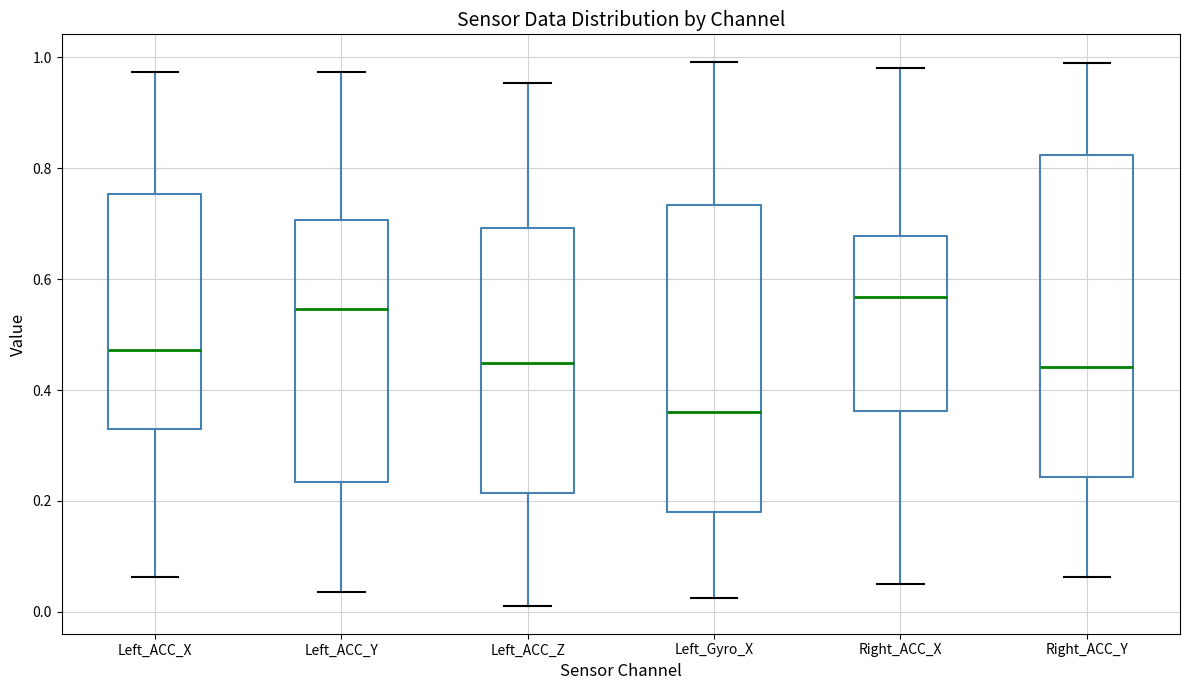

Reading left to right, transcribe this box plot: for each box, give where its median line is, the range the box spans, and where its two whiskers end, as read against the y-axis. The values are not printed on the chart, so give them approximately, as read against the axis.

Left_ACC_X: median 0.48, box 0.34 to 0.76, whiskers 0.06 to 0.98
Left_ACC_Y: median 0.54, box 0.24 to 0.70, whiskers 0.04 to 0.98
Left_ACC_Z: median 0.44, box 0.22 to 0.70, whiskers 0.00 to 0.96
Left_Gyro_X: median 0.36, box 0.18 to 0.74, whiskers 0.02 to 1.00
Right_ACC_X: median 0.56, box 0.36 to 0.68, whiskers 0.04 to 0.98
Right_ACC_Y: median 0.44, box 0.24 to 0.82, whiskers 0.06 to 0.98